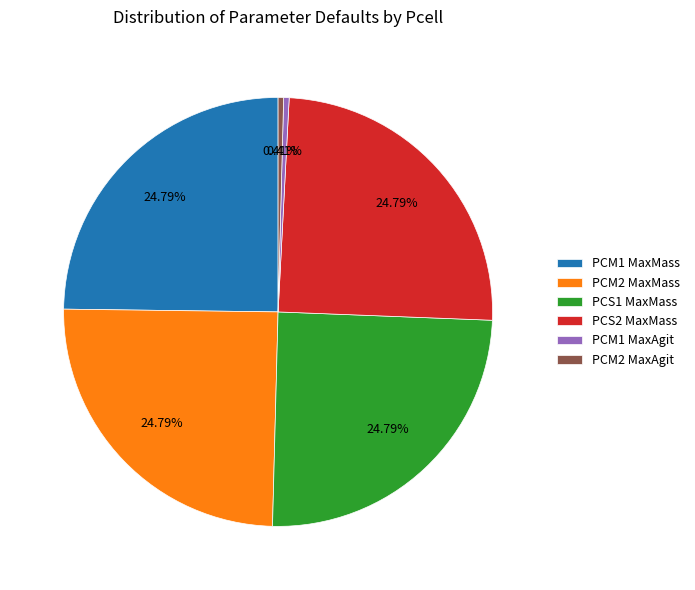

Between PCS1 MaxMass and PCM1 MaxAgit, which is larger?

PCS1 MaxMass